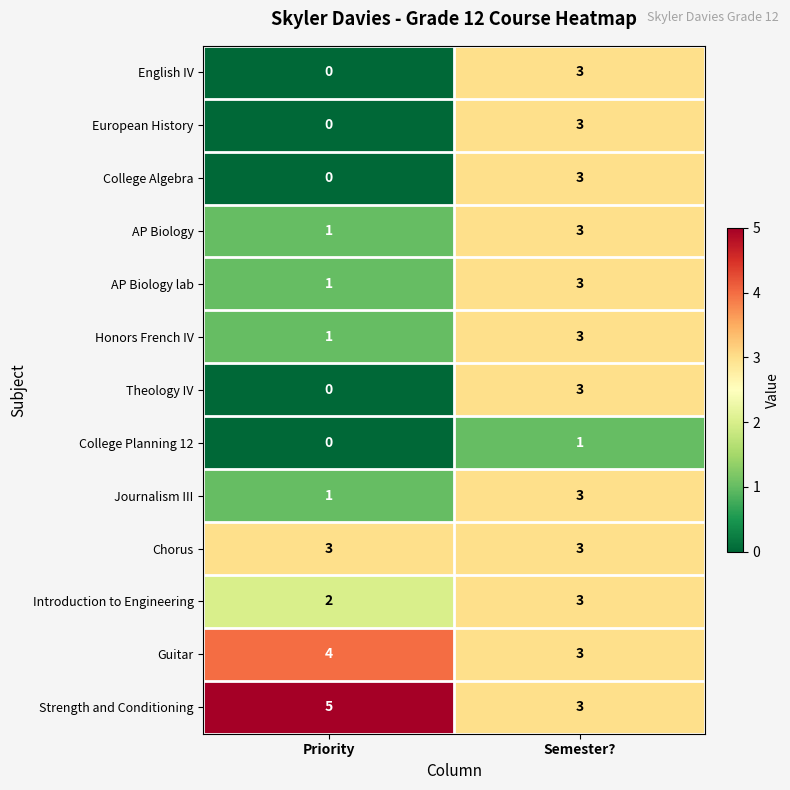

The Chorus series shows 5 at Semester?. True or false?

False